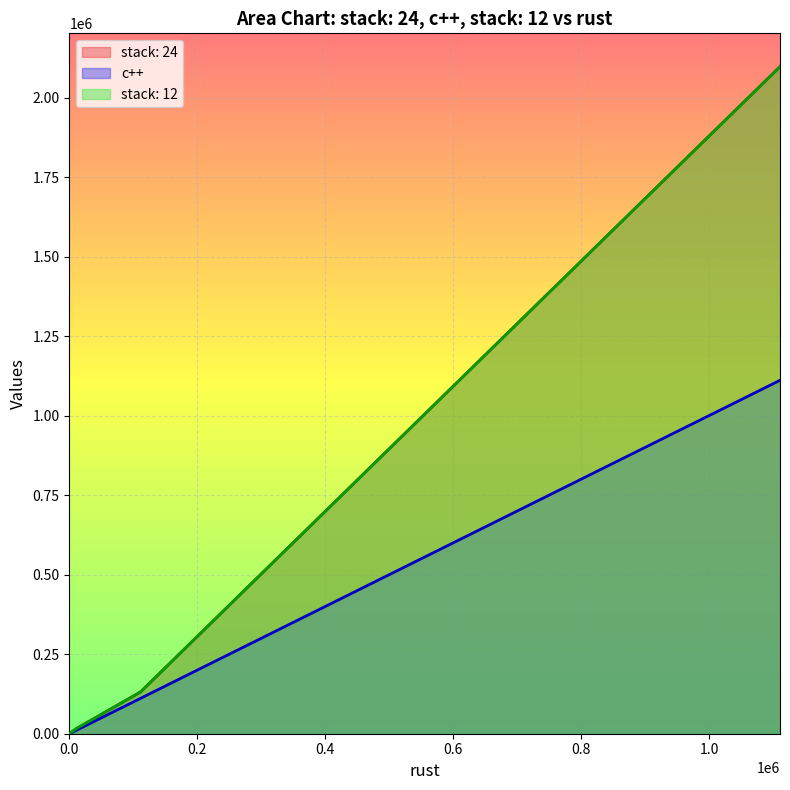

True or false: stack: 12 and c++ intersect in this chart.

False